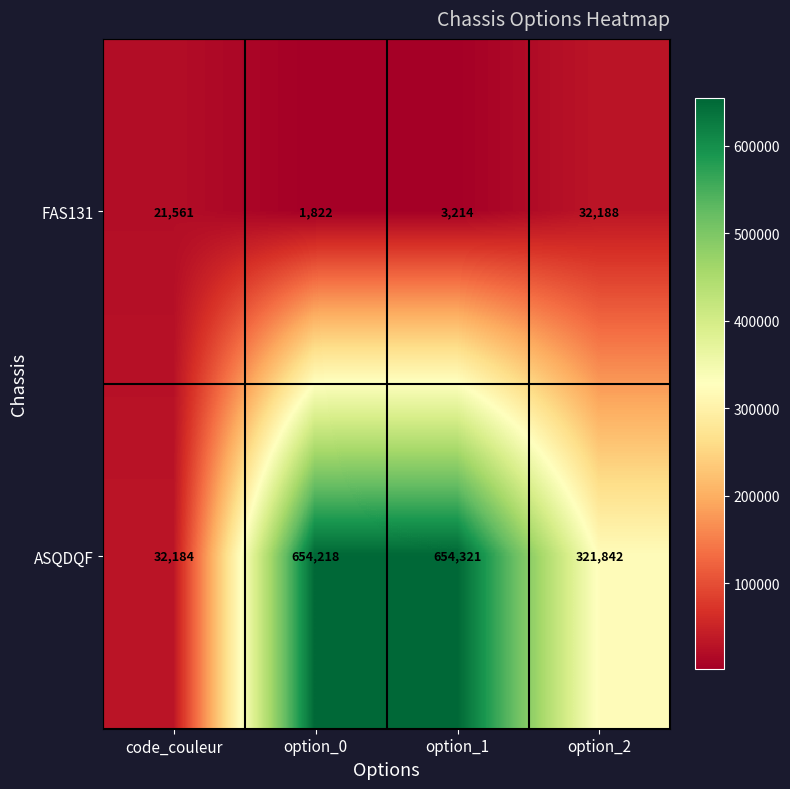

At which label is ASQDQF closest to 343252?

option_2